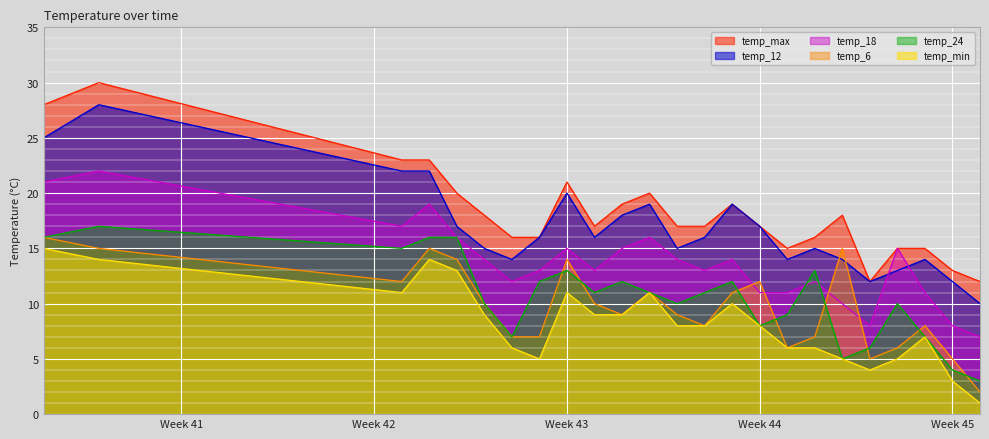

The temp_min series shows 7 at 2023-10-26. True or false?

False